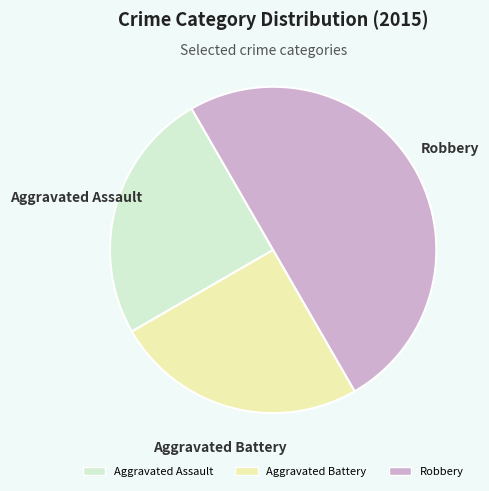

Count the number of slices in the pie.

3